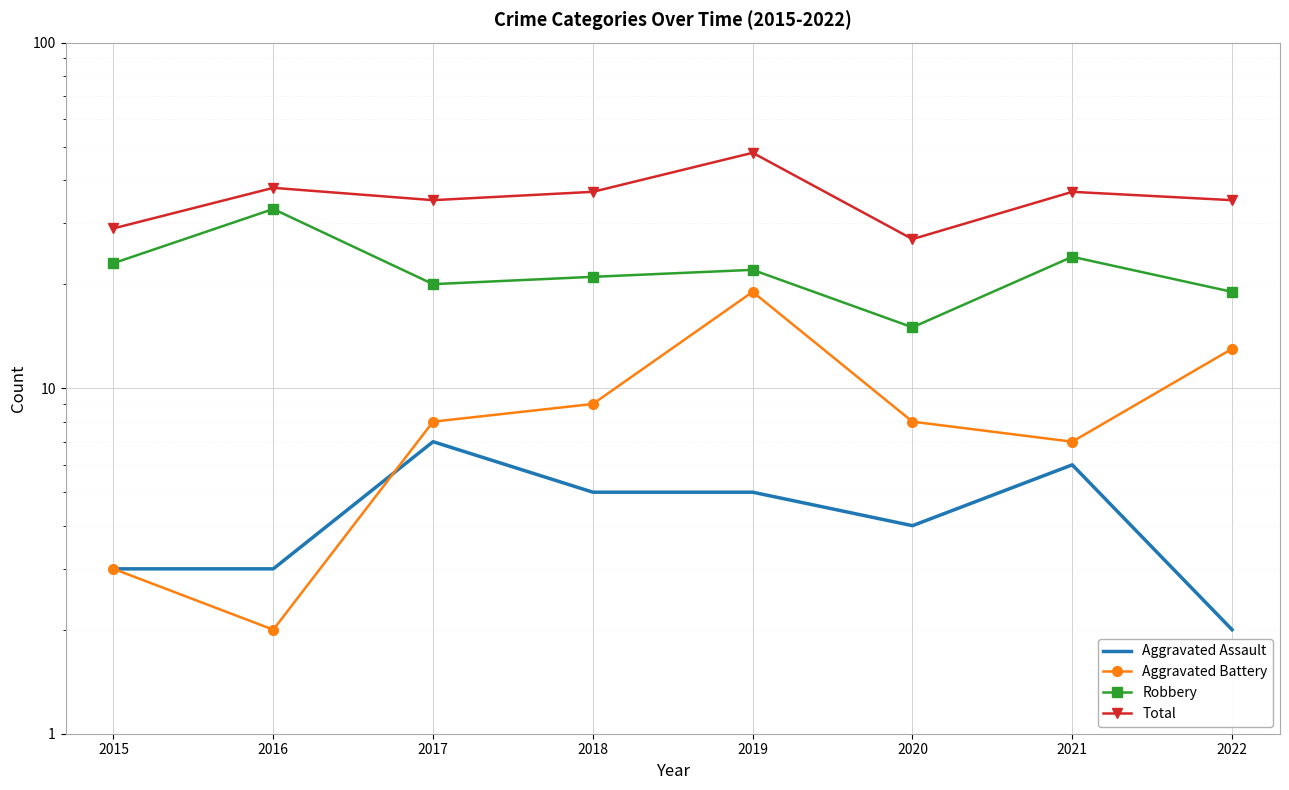

Which series has the widest spread of values?

Total